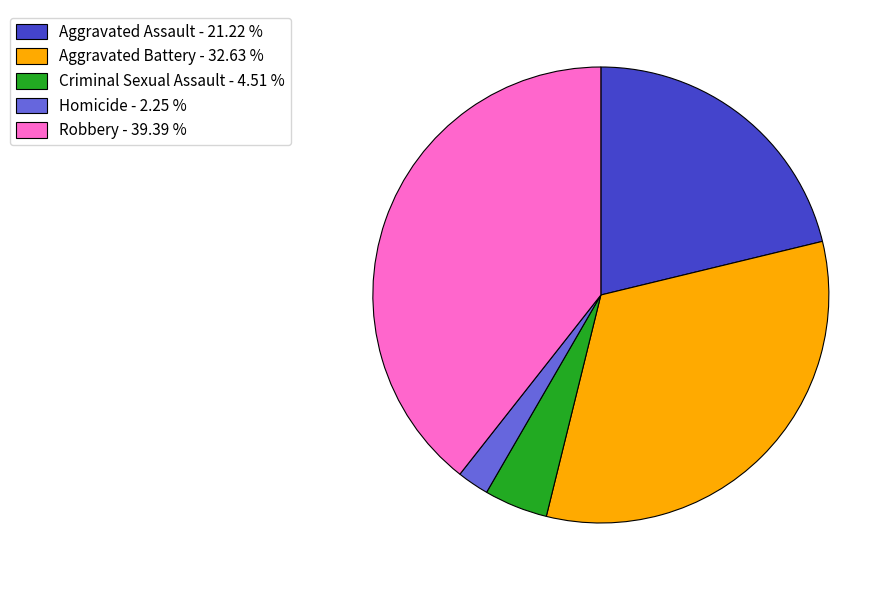

True or false: Aggravated Battery accounts for 33% of the total.

True